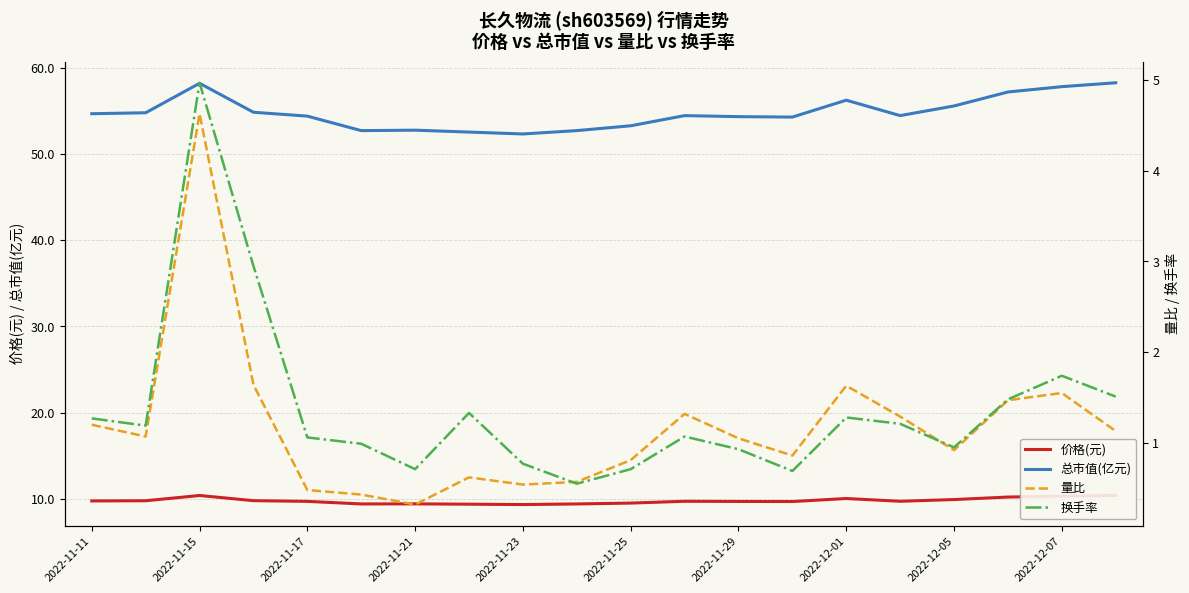

In 换手率, how many points are lower than both neighbors (excluding endpoints)?

5